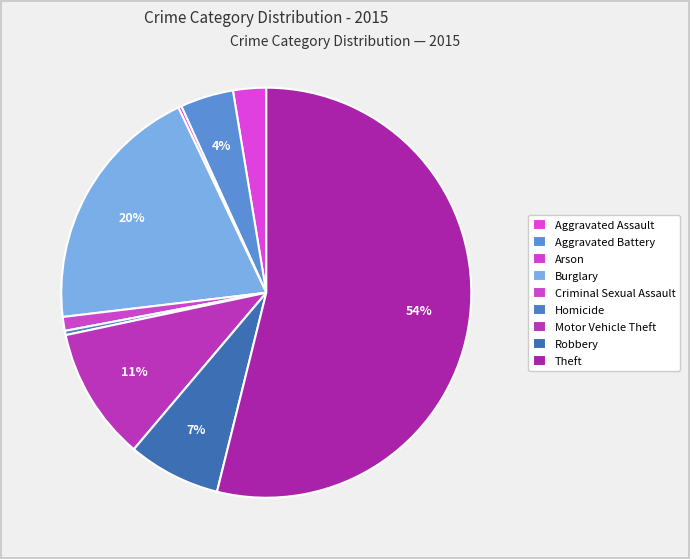

How many slices are in this pie chart?

9